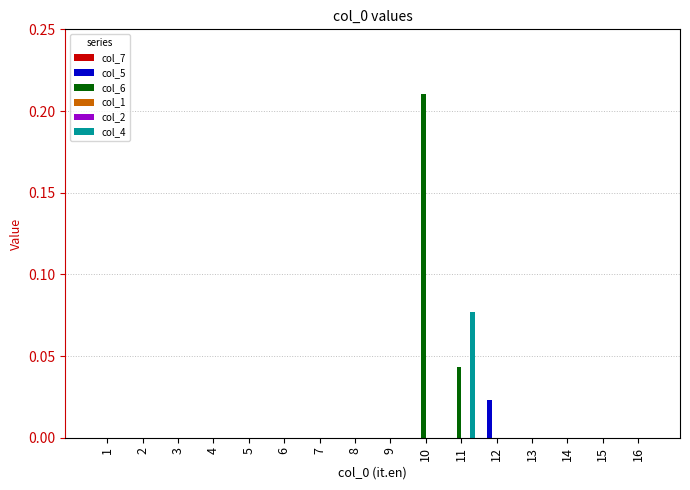

Does the chart contain stacked bars?

No